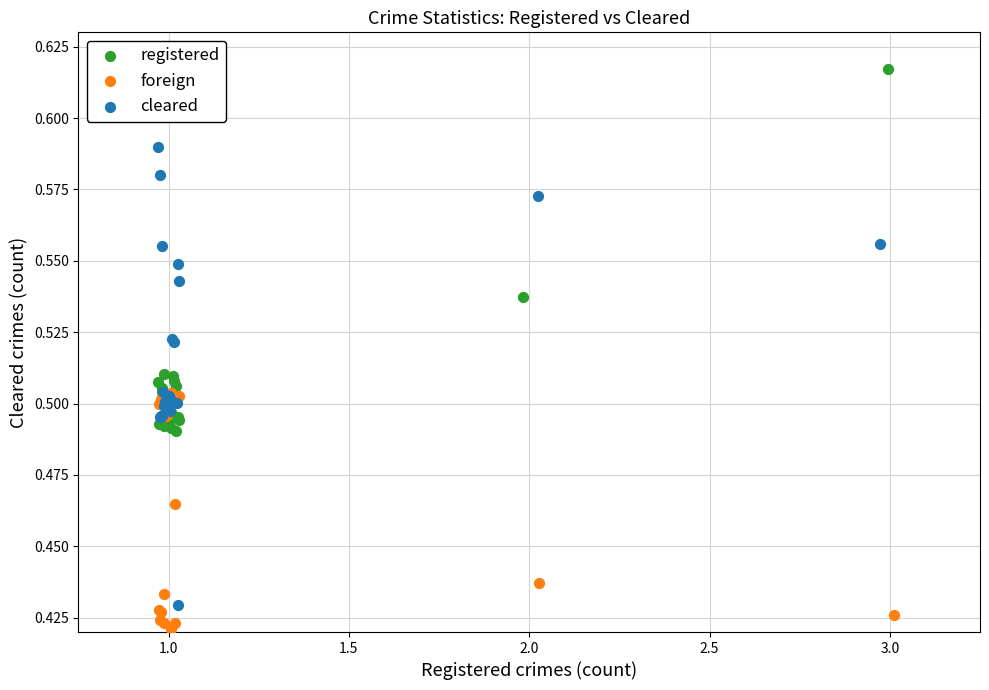

Which series contains the highest Y value?

registered